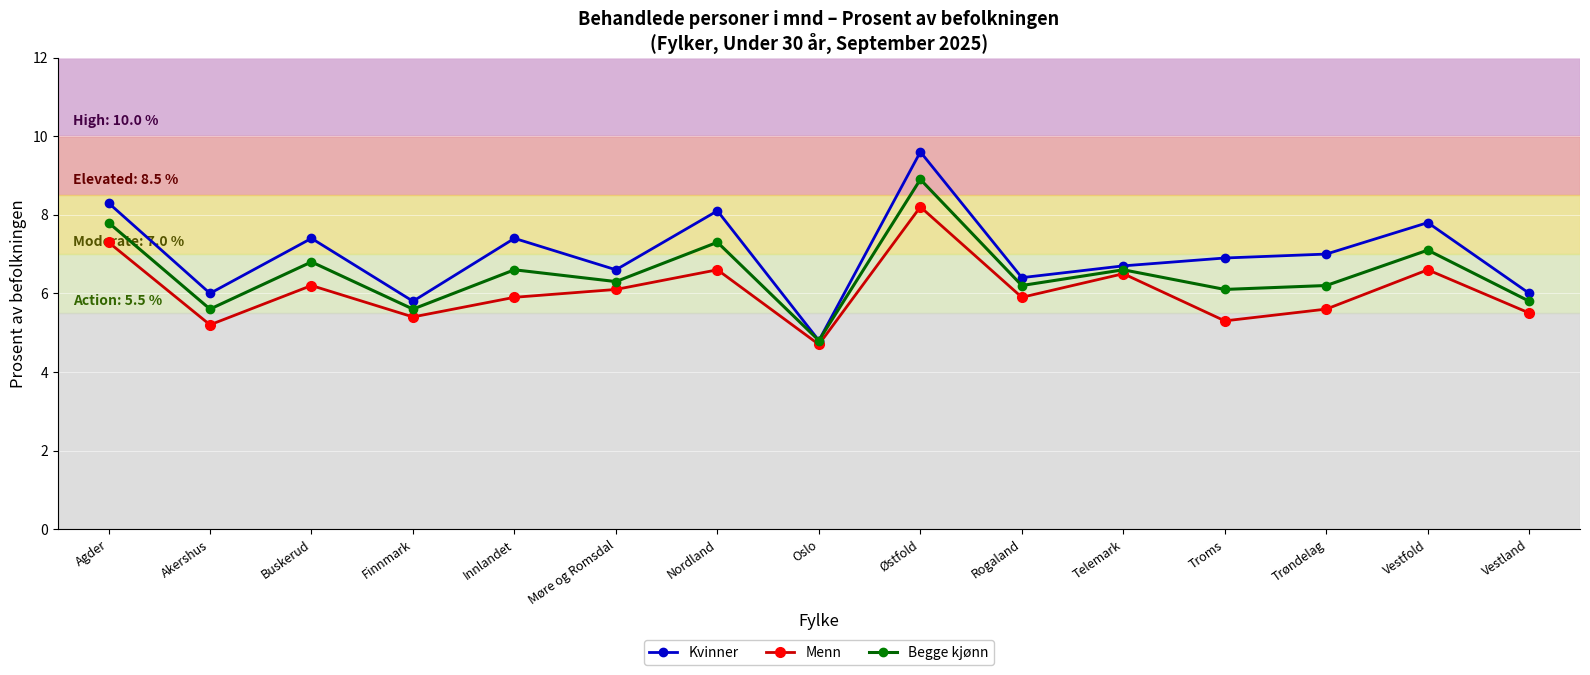

True or false: Begge kjønn and Menn intersect in this chart.

False